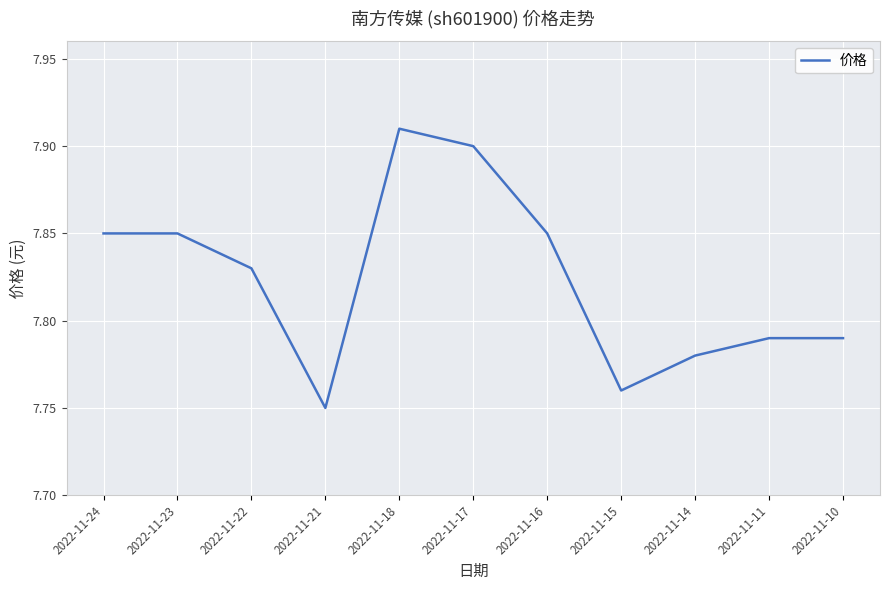

Which category has the lowest value across all series?

2022-11-21